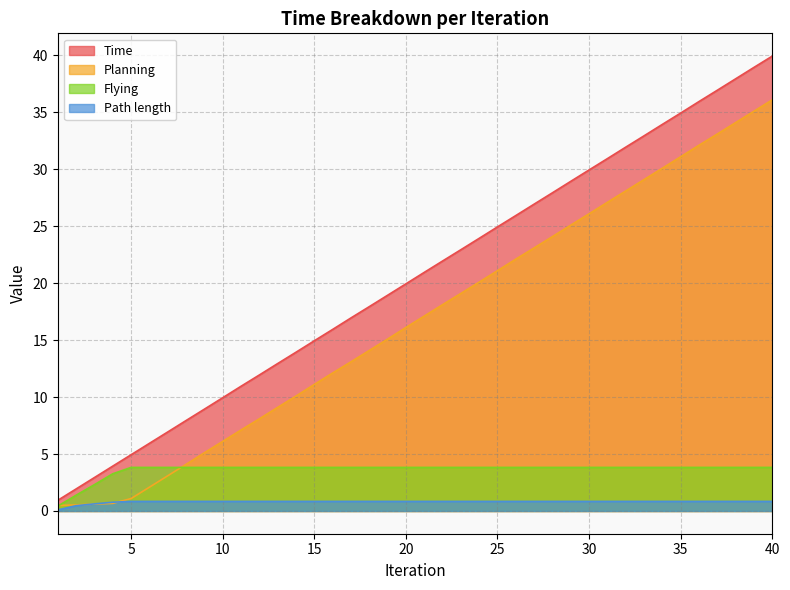

What is the difference between the highest and lowest values at 23?

22.1